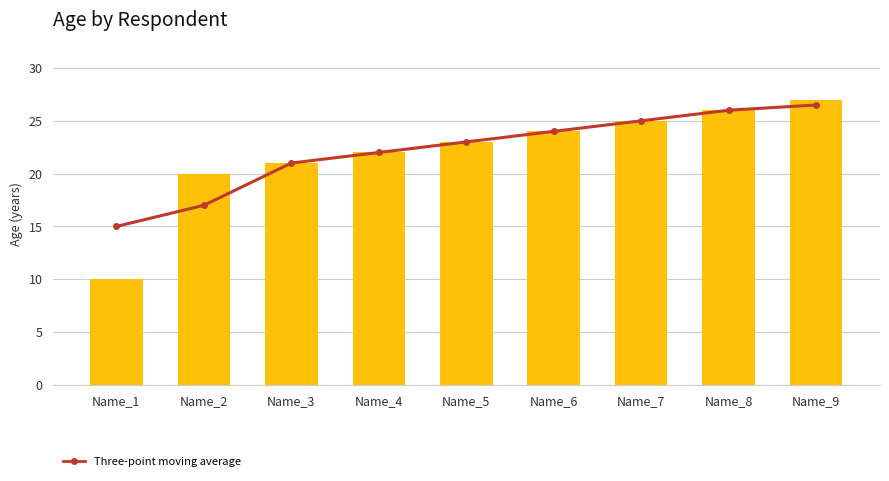

True or false: Three-point moving average has a value of 35.1 at Name_4.

False